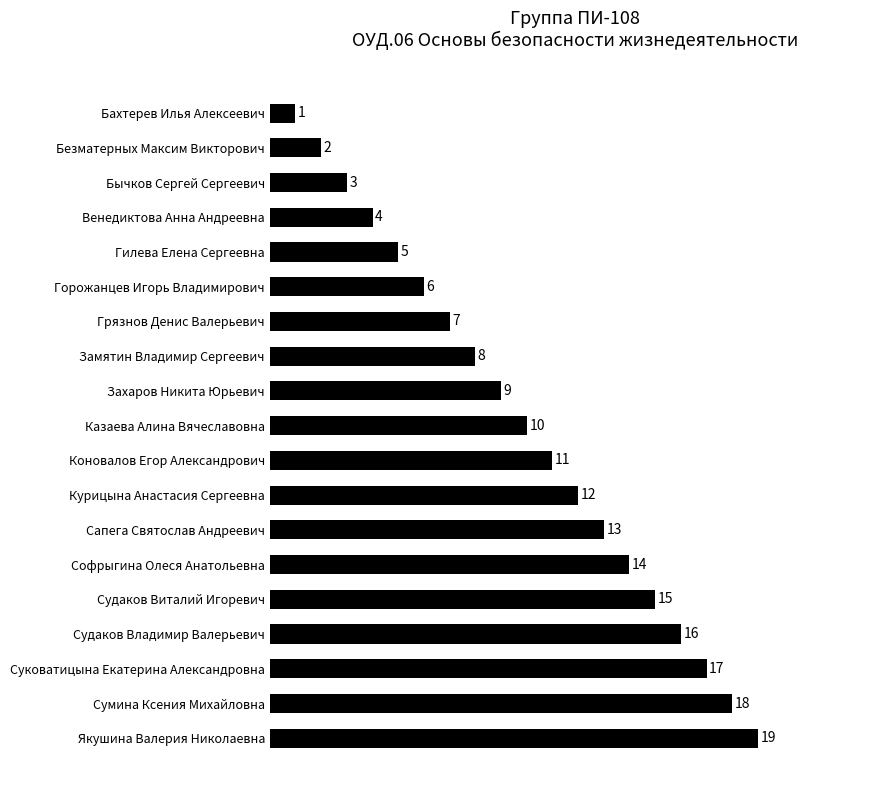

What is the difference between the second highest and second lowest values?

16